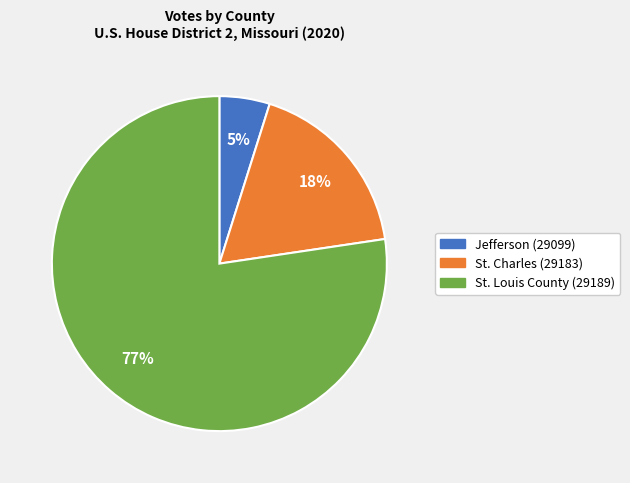

How many slices are in this pie chart?

3